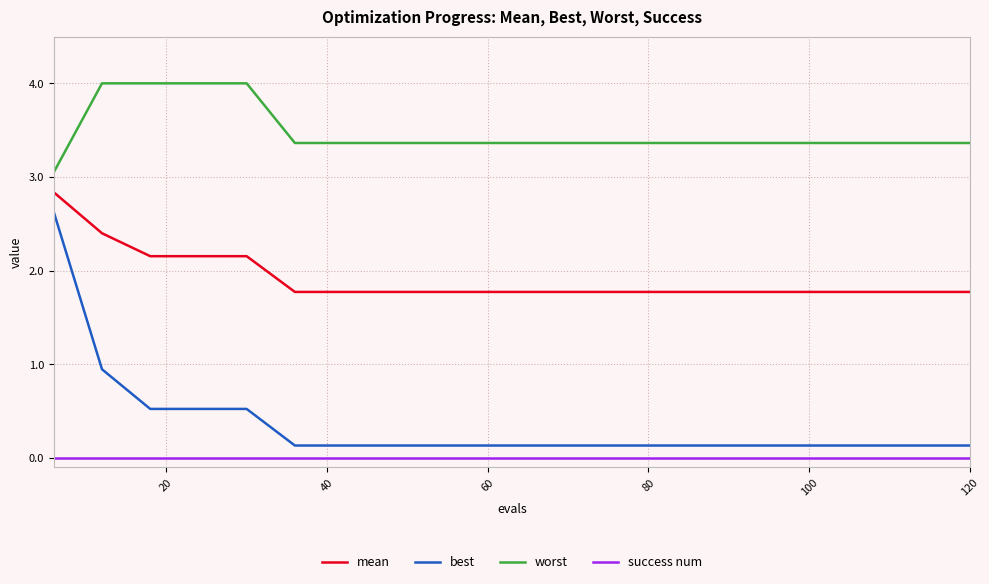

Which series has the largest range (max minus min)?

best